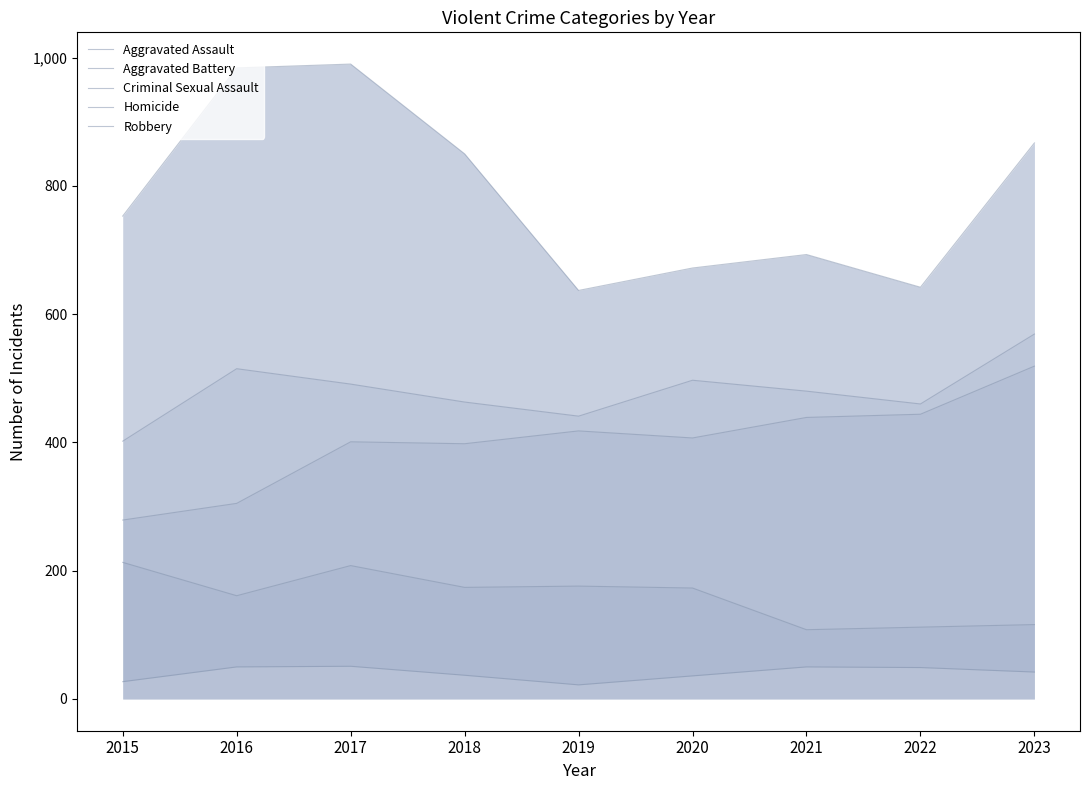

What is the value of the Aggravated Assault point at the 3rd from the left?

401